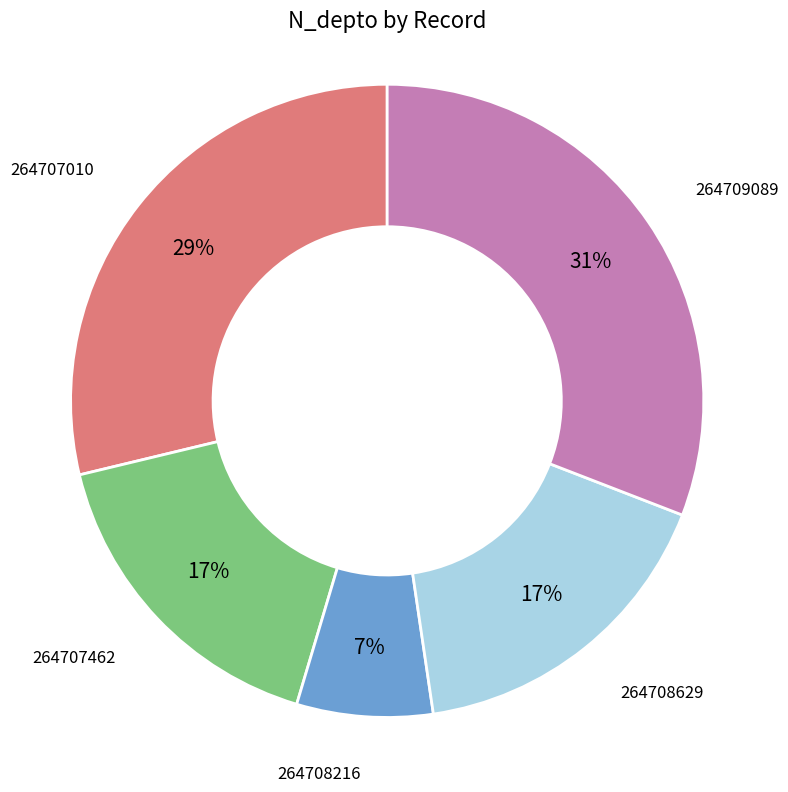

Combined, do 264707010 and 264709089 account for over 50%?

Yes